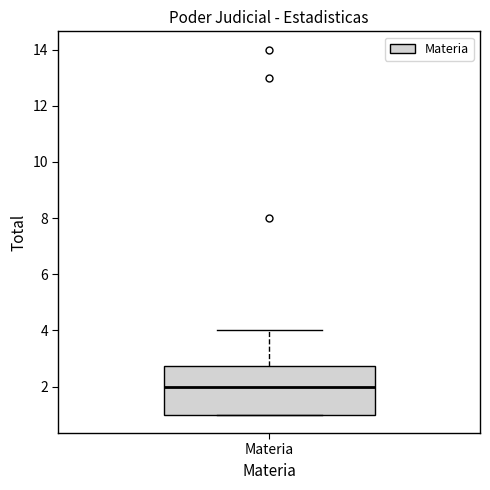

Read this box plot against the y-axis: the position of the median line, the range covered by the box, and the ends of both whiskers. The values are not printed on the chart, so give them approximately, as read against the axis.

median 2.0, box 1.0 to 2.8, whiskers 1.0 to 4.0